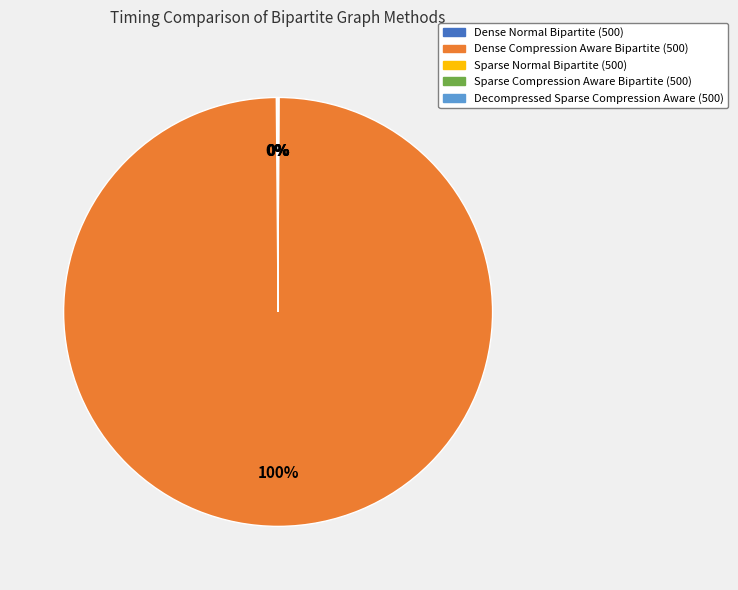

Is there any slice that represents more than half of the pie?

Yes